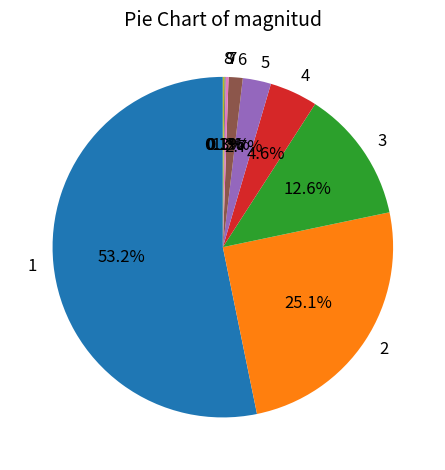

The 6 slice represents 1% of the pie. True or false?

True